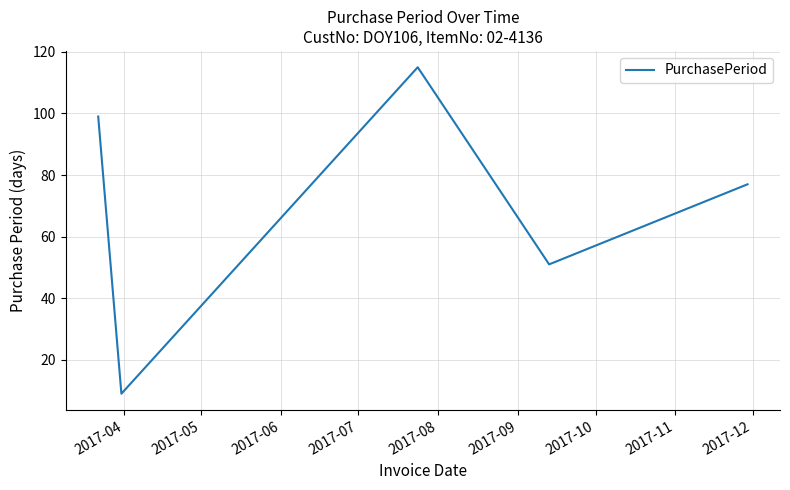

How many interior local valleys (lower than both neighbors) does the data have?

2